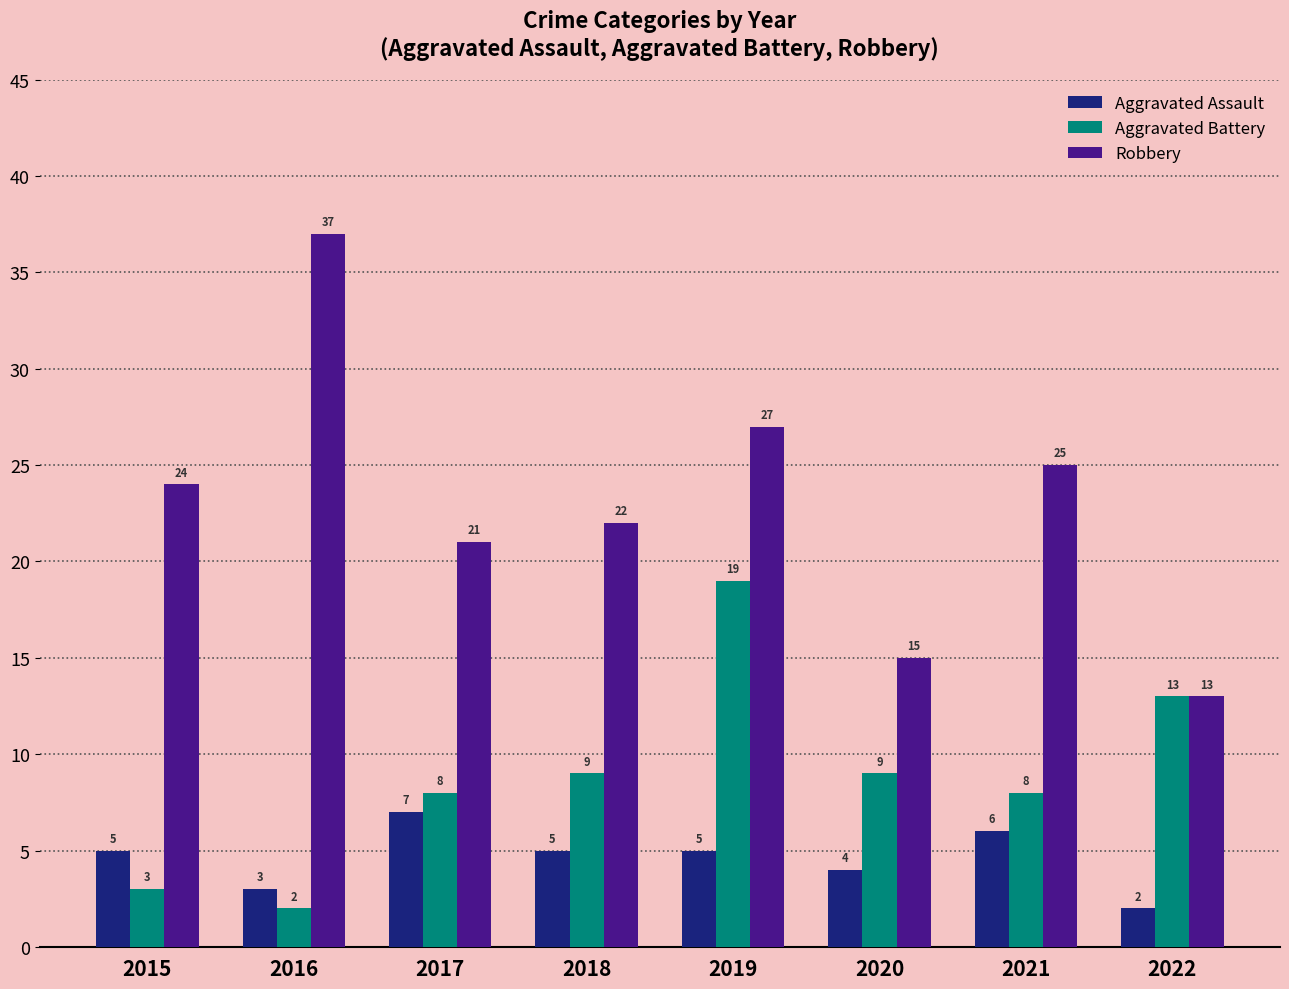

At which category is the sum across all series the highest?

2019